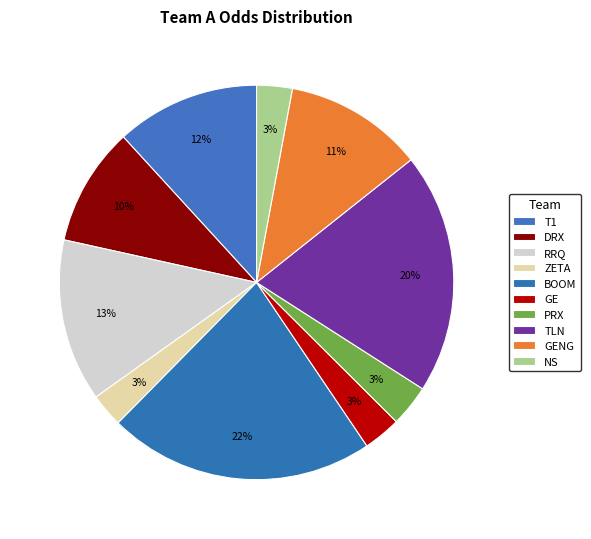

How many slices are in this pie chart?

10